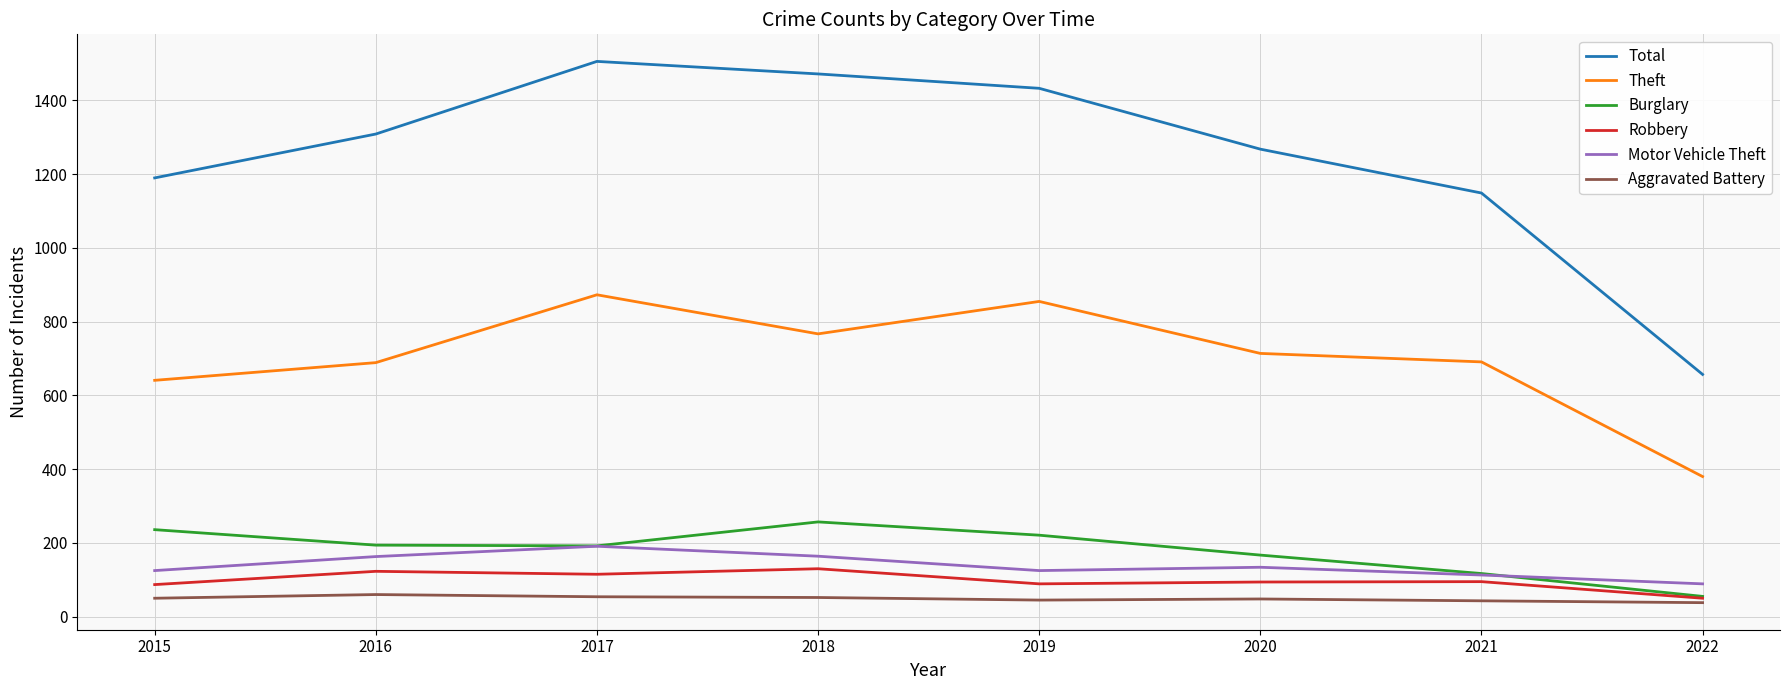

At which label is Total closest to 1081?

2021